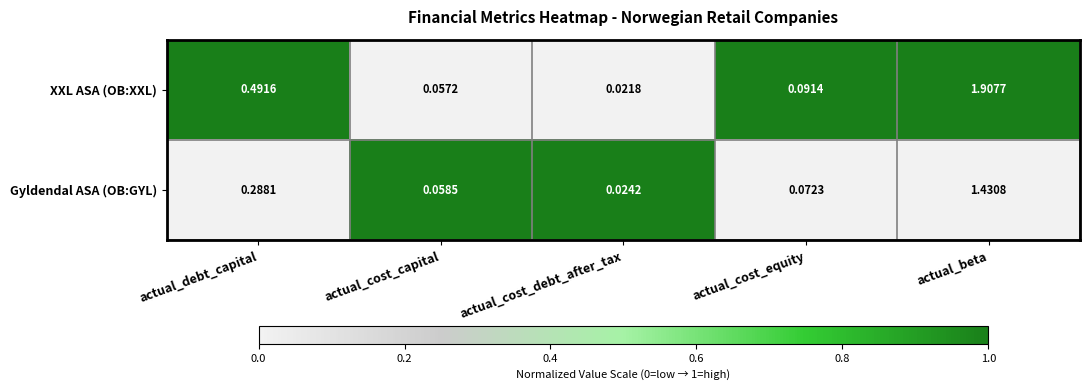

Which series has the widest spread of values?

XXL ASA (OB:XXL)